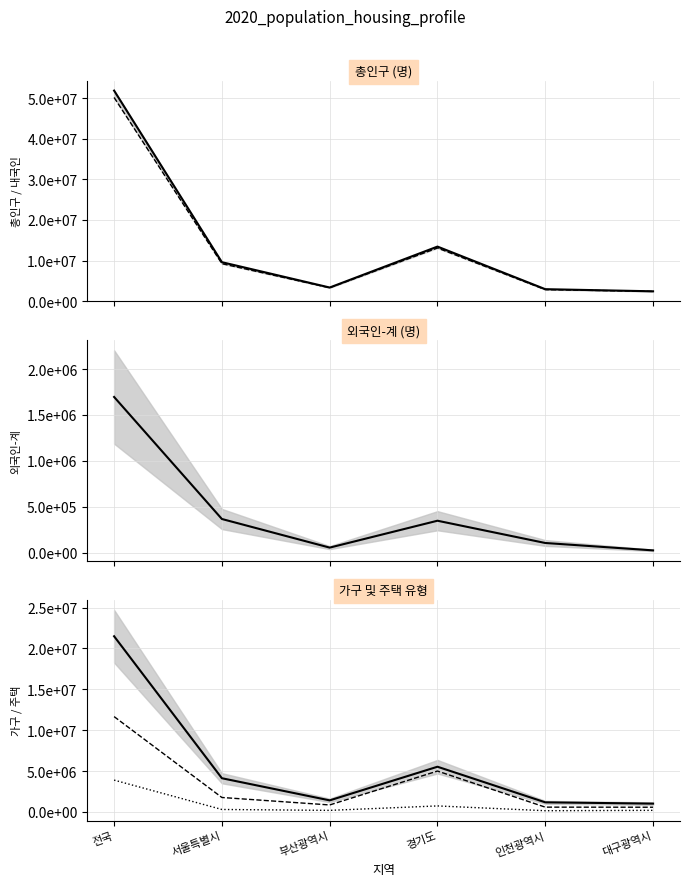

What value does the 아파트 (호) series have at 인천광역시, to the nearest 100?

591800